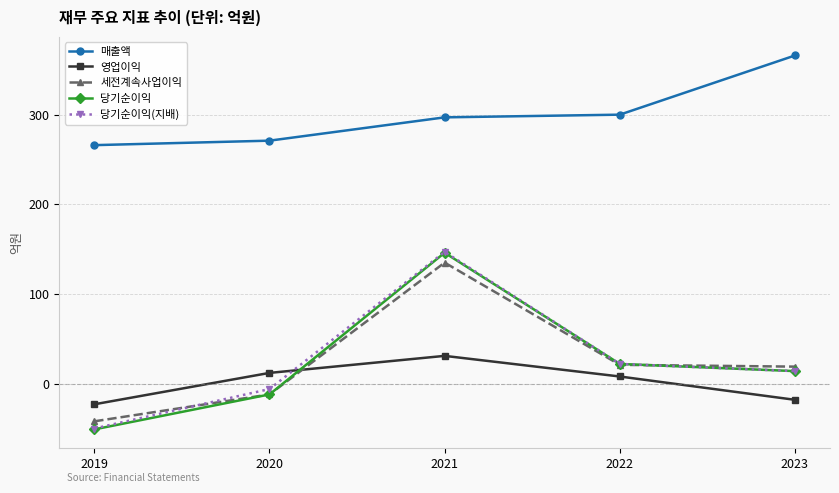

What is the minimum value for 매출액?

266